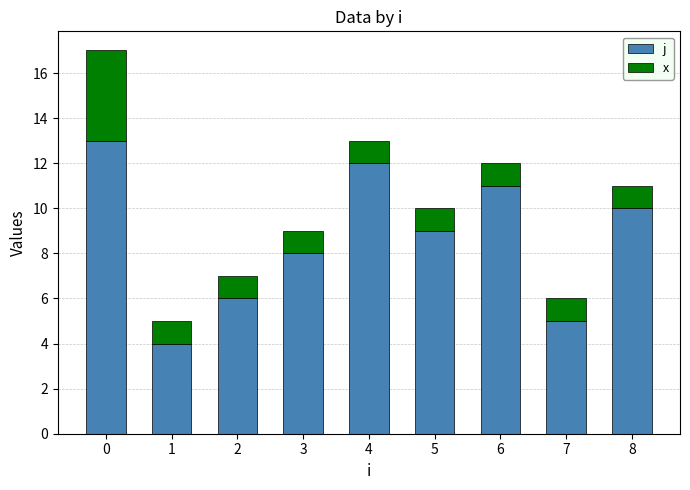

What is the total value across all series at 3?

9